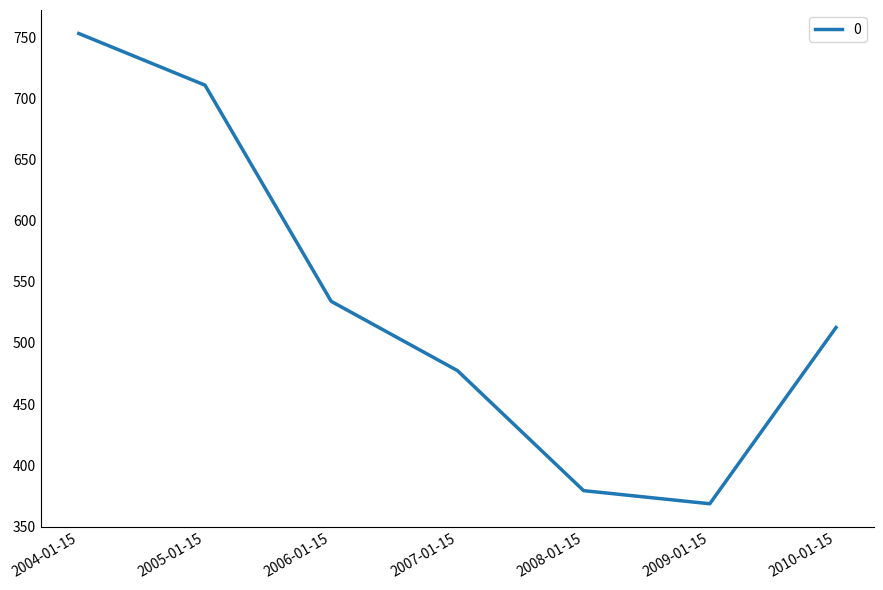

What is the average value?

533.7